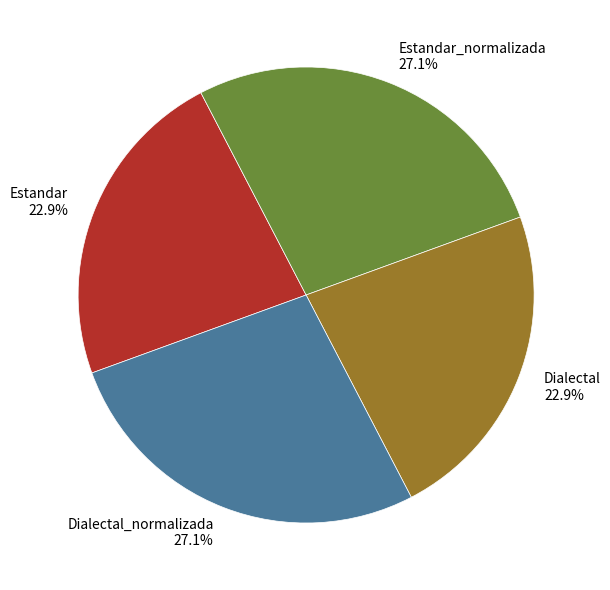

What is the total percentage of Estandar_normalizada and Estandar?

50.0%